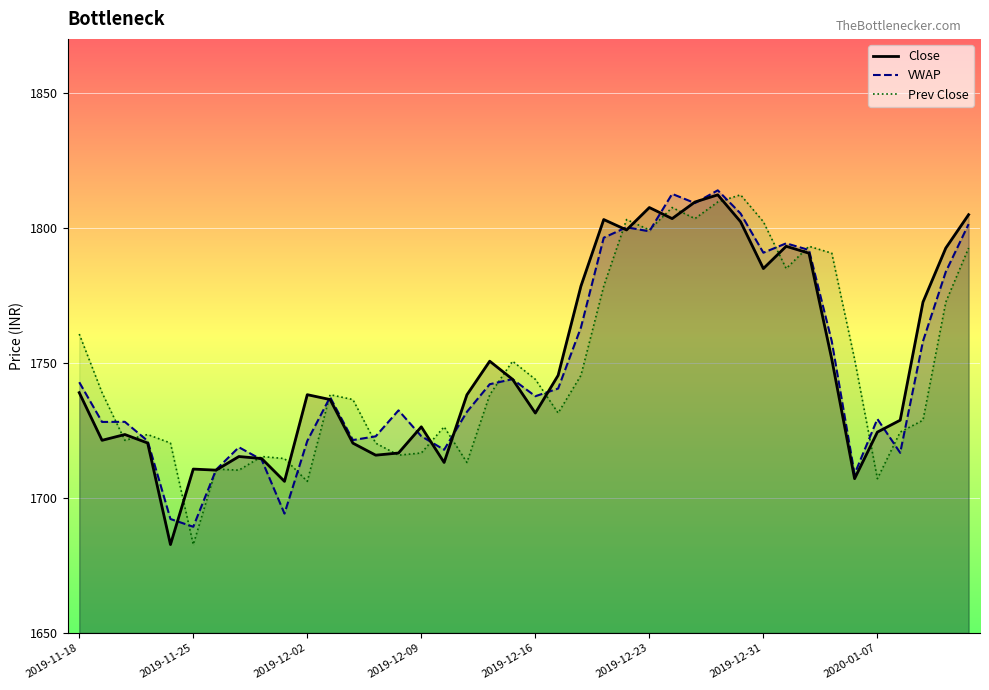

How many lines are shown in the chart?

3